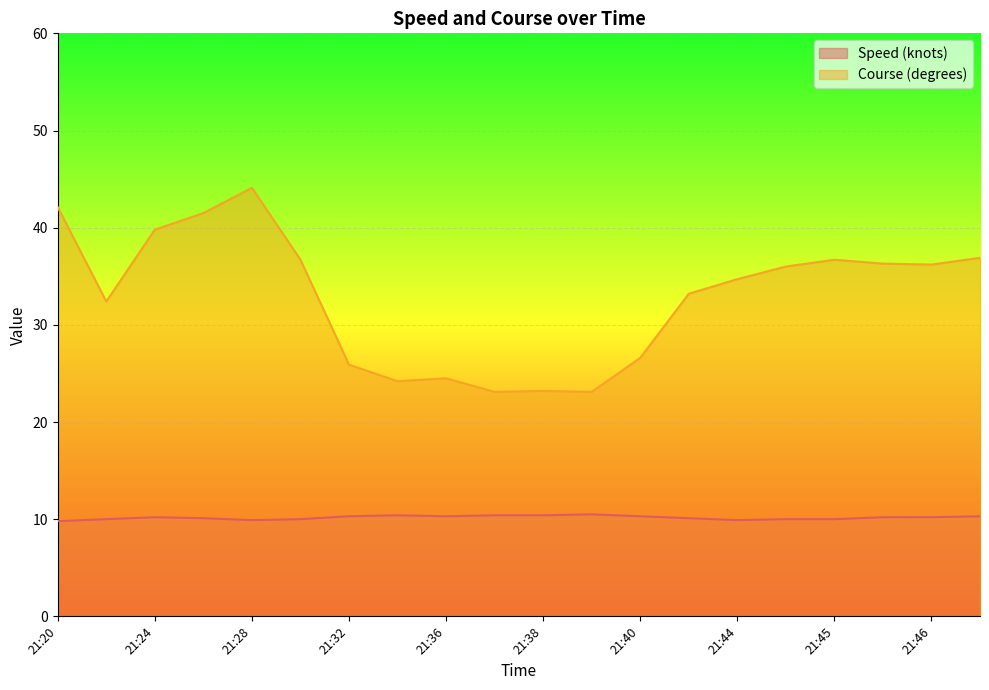

True or false: Course (degrees) and Speed (knots) intersect in this chart.

False